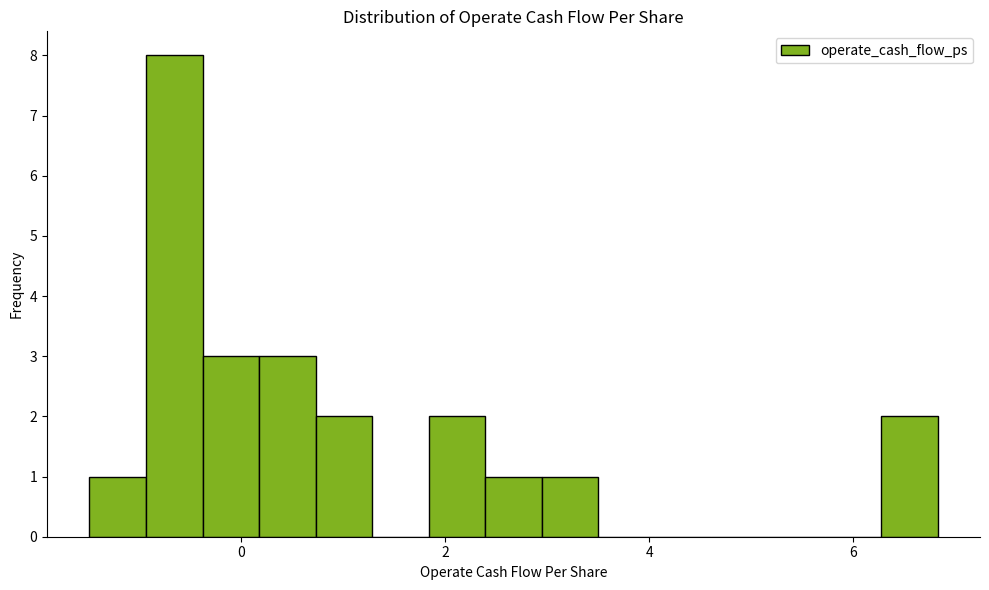

Read against the x-axis, roughly where is the centre of the tallest bar?

-0.6